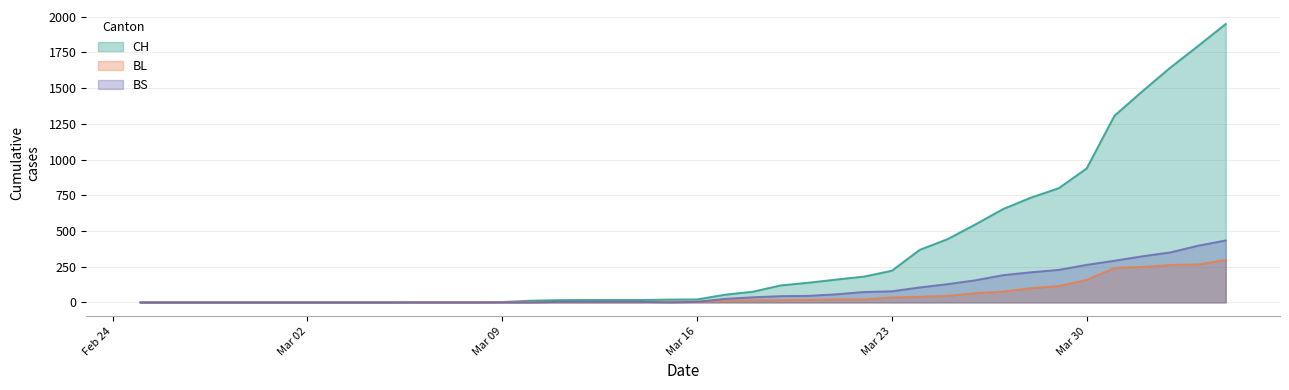

What is the maximum value for BL?

298